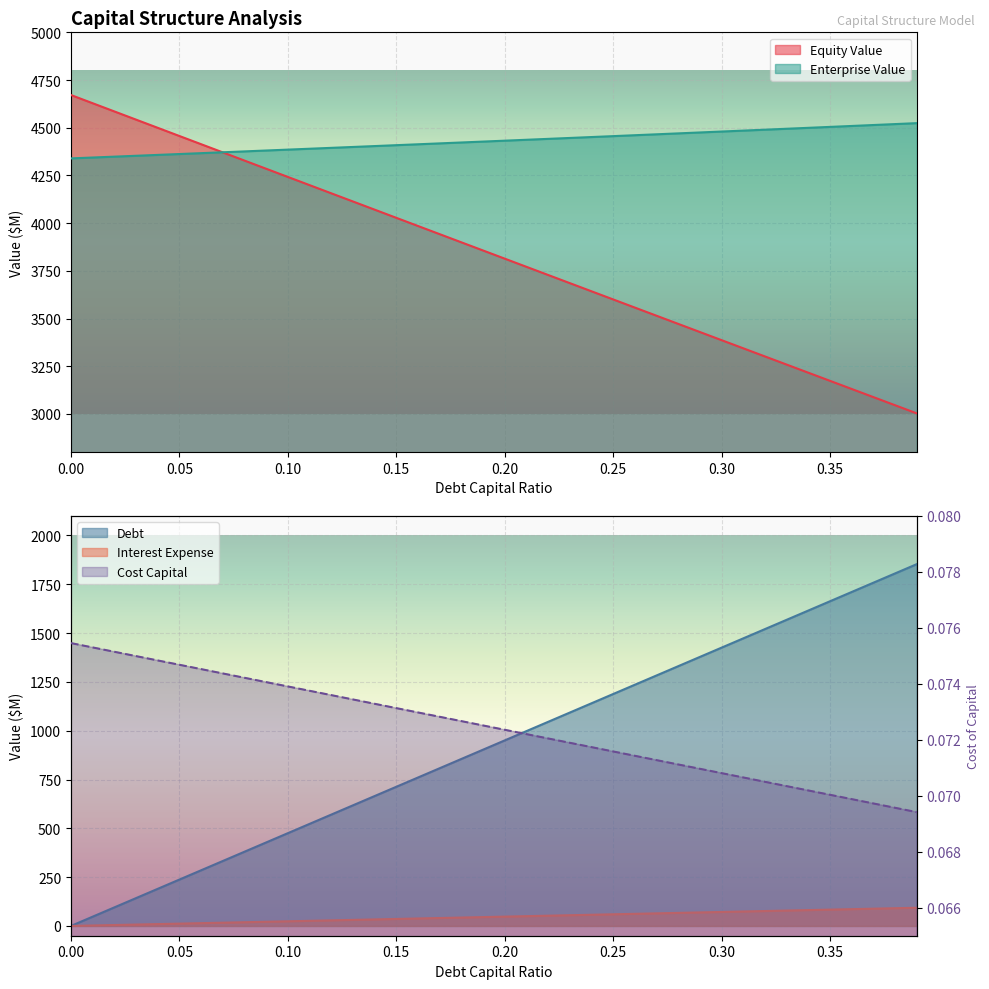

What is the difference between the highest and lowest values at 0.15?

4408.6